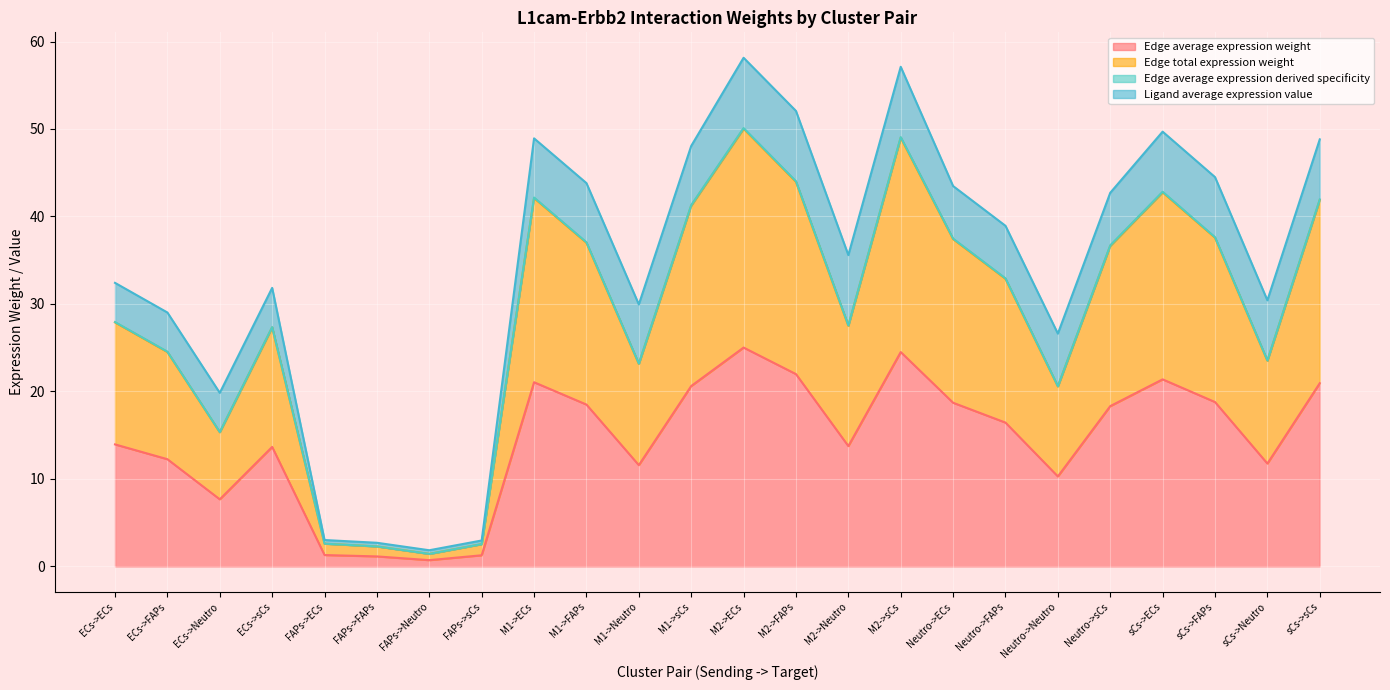

What is the spread (max minus min) of values at sCs->Neutro?

11.8